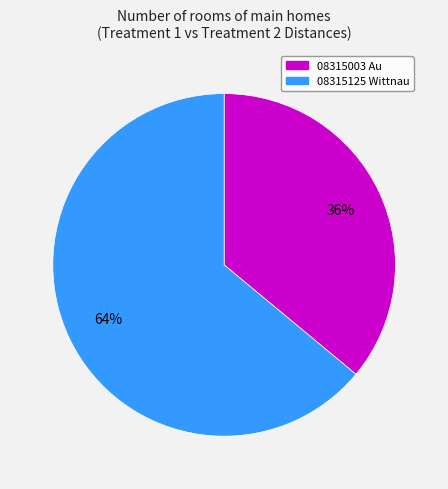

What is the majority slice?

08315125 Wittnau